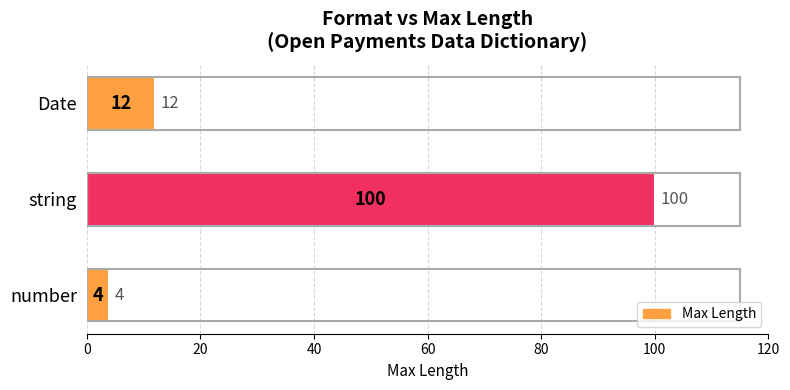

Reading bottom to top, what are all the values shown in this chart?

number=4	string=100	Date=12